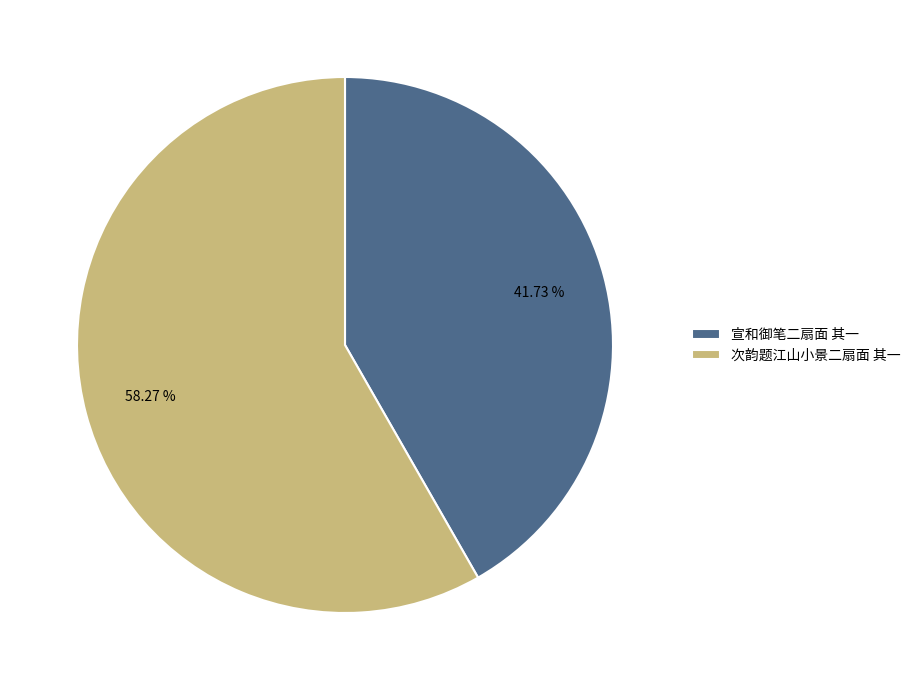

Rank the categories by value from lowest to highest.

宣和御笔二扇面 其一, 次韵题江山小景二扇面 其一